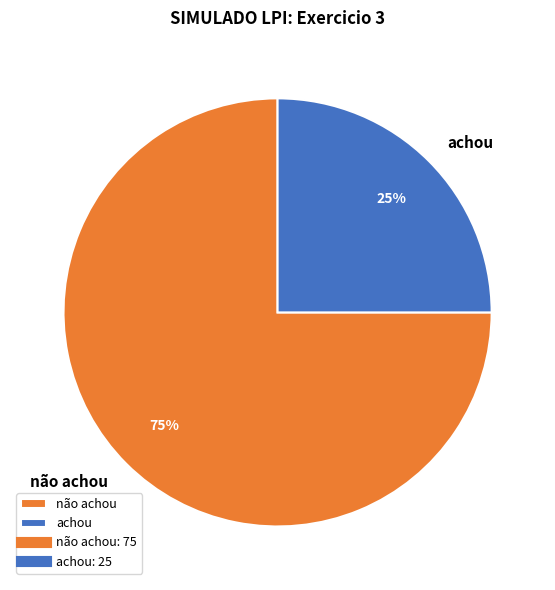

Which category has the smallest portion of the pie?

achou